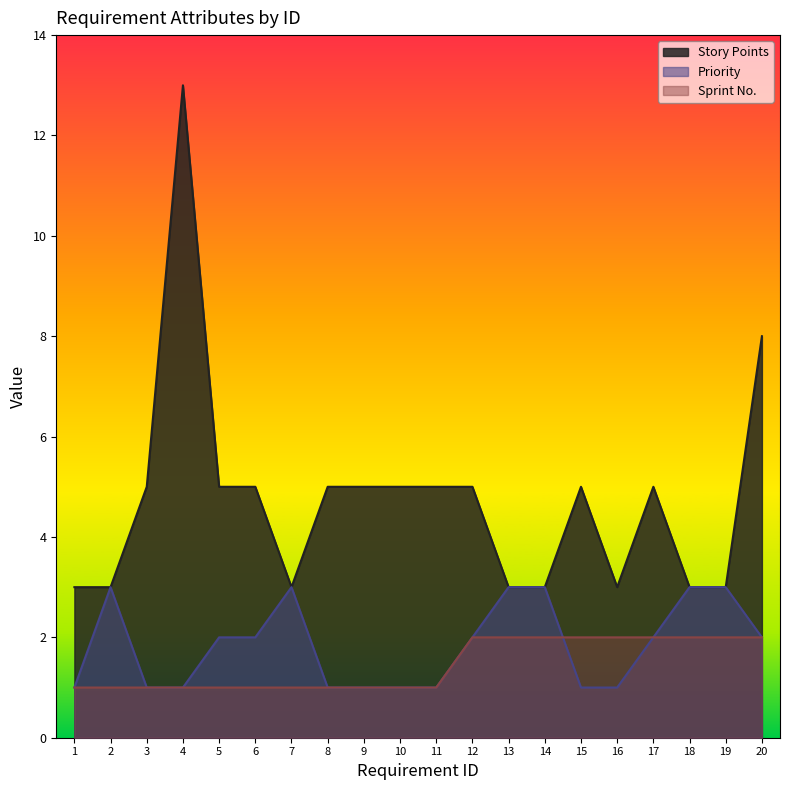

The Priority series shows 4 at 18. True or false?

False